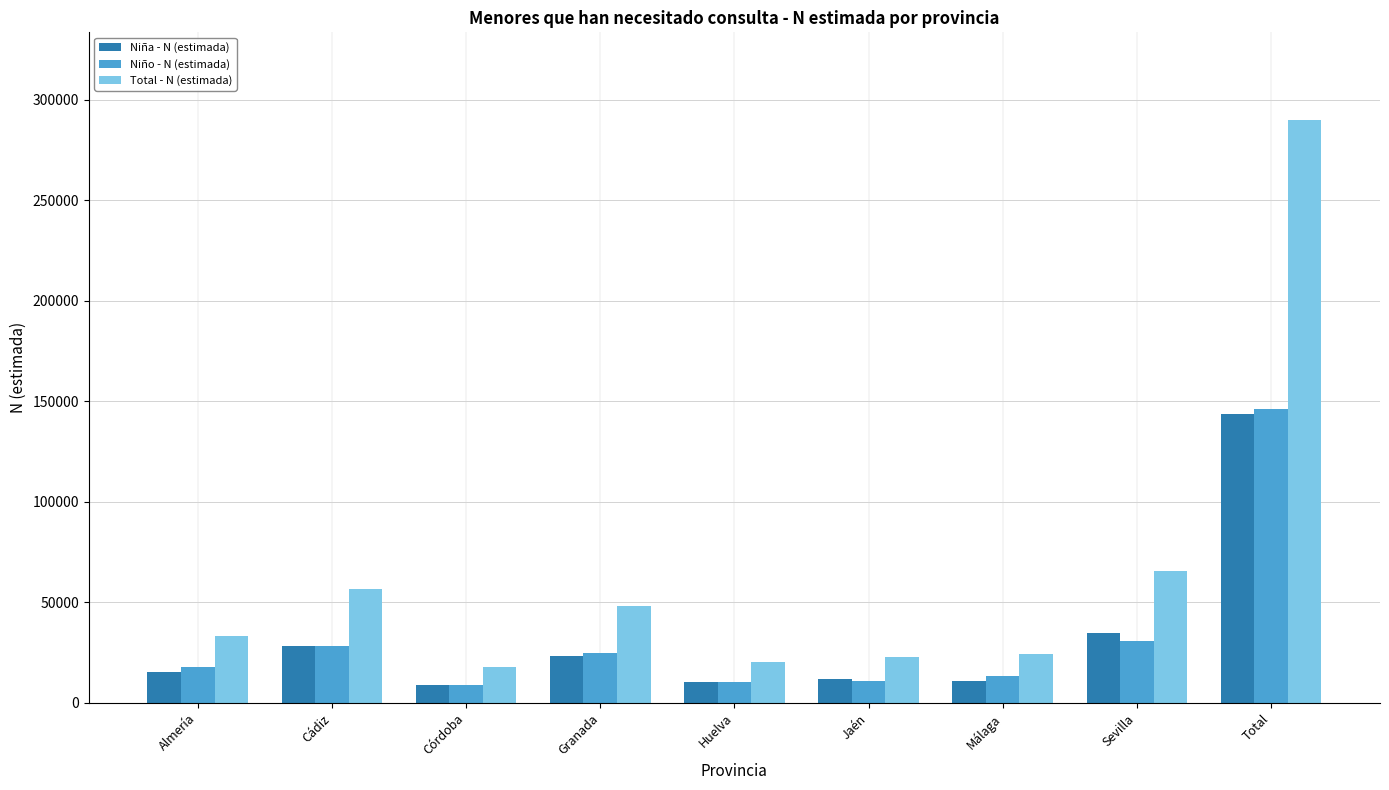

Does the chart contain stacked bars?

No